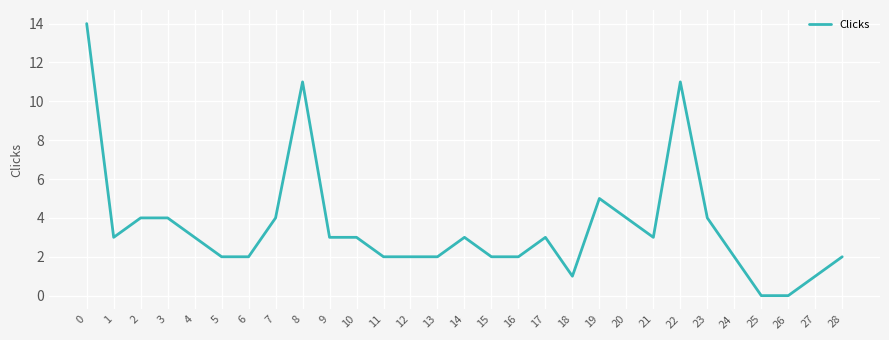

What is the difference between the maximum and minimum values?

14